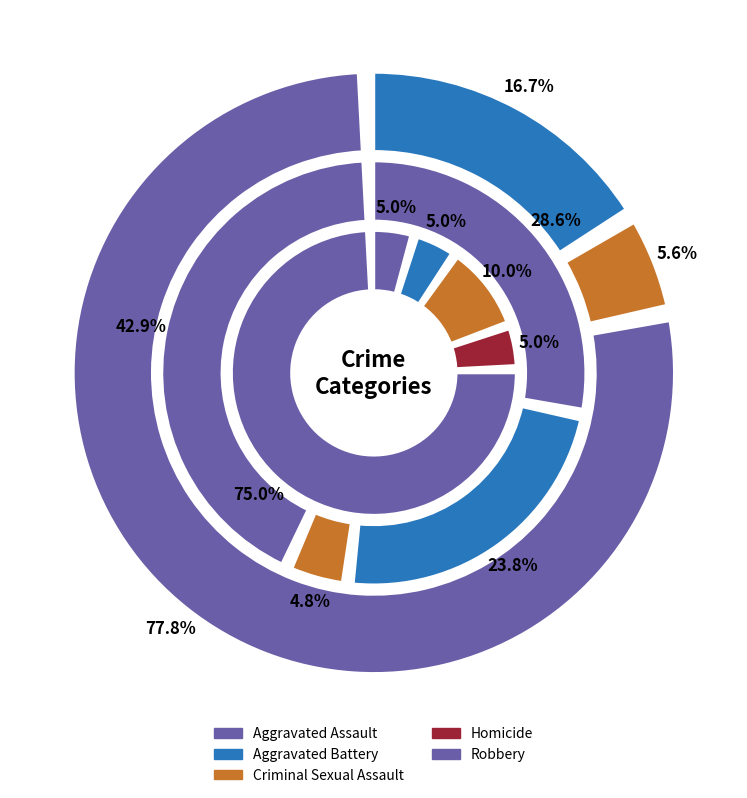

Do values_2021 and 3 together represent more than half of the pie?

No